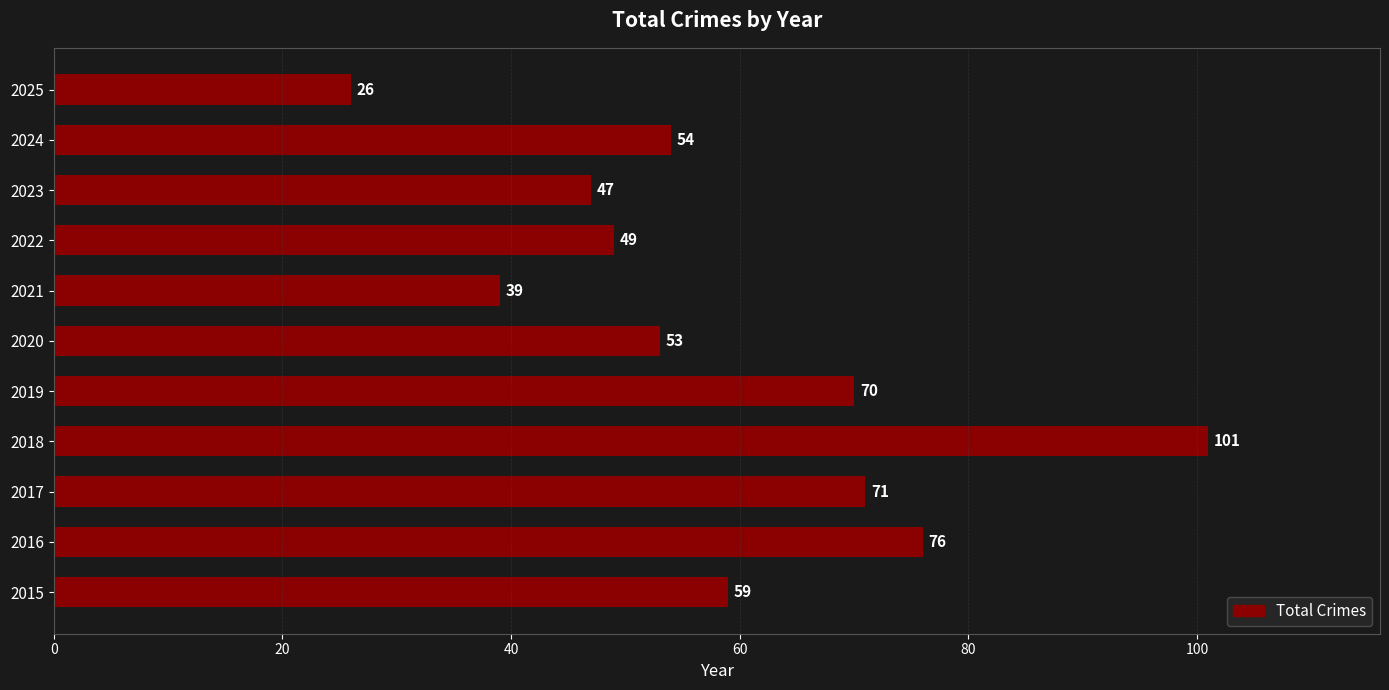

Between 2015 and 2023, which is larger?

2015